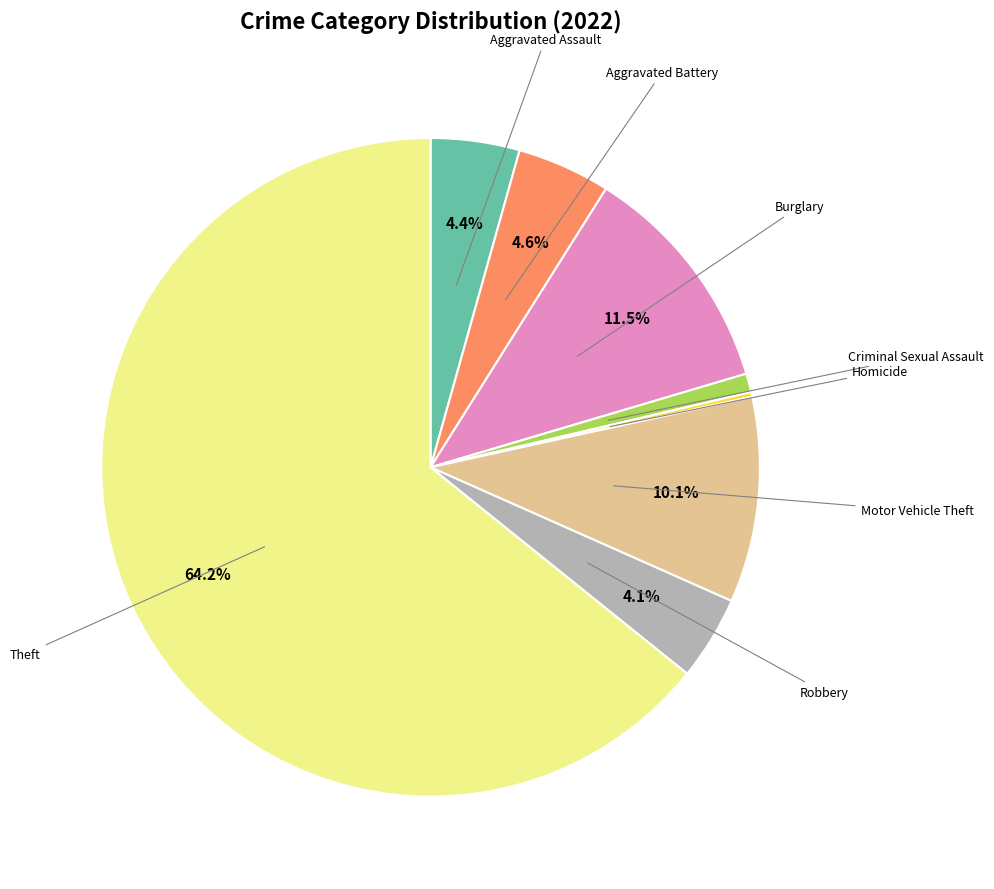

Which category accounts for the majority?

Theft